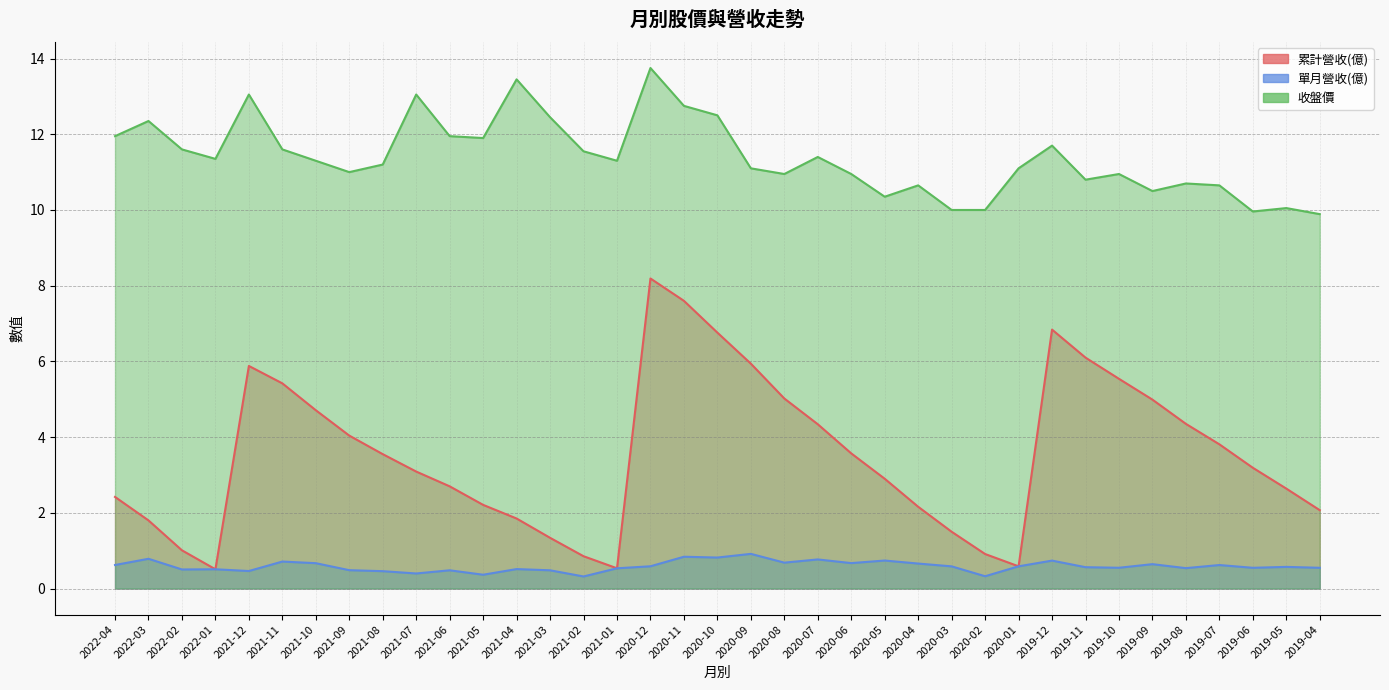

What is the maximum value shown in the chart?

13.8